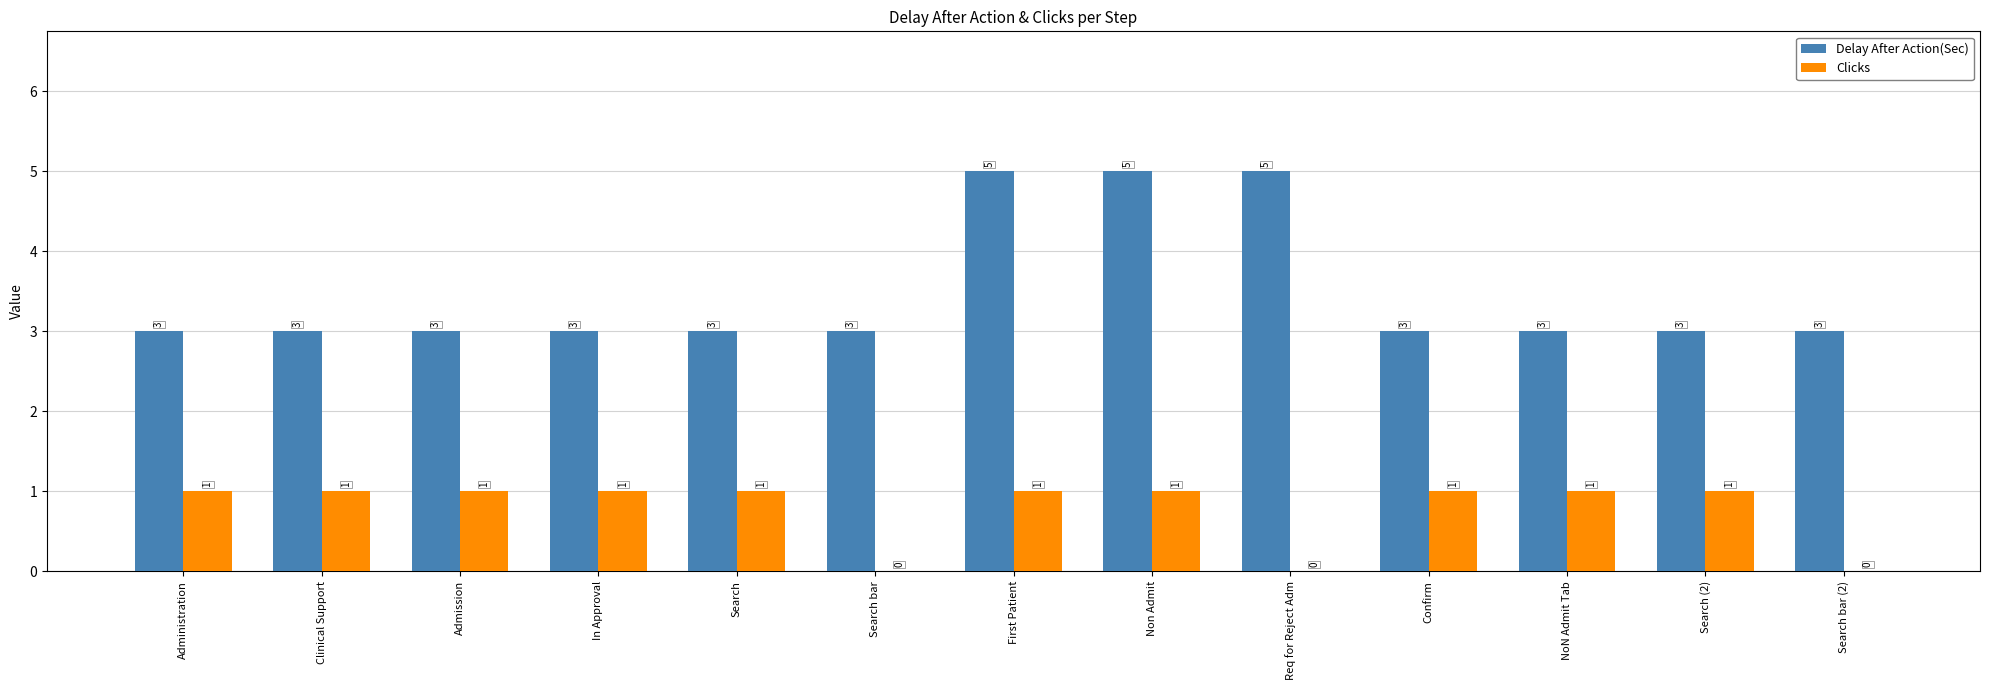

What are all the series names shown in the legend?

Delay After Action(Sec), Clicks